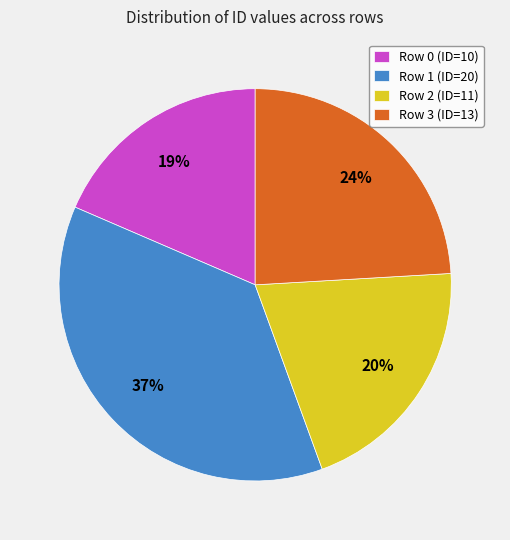

Which has a higher value, Row 0 (ID=10) or Row 1 (ID=20)?

Row 1 (ID=20)